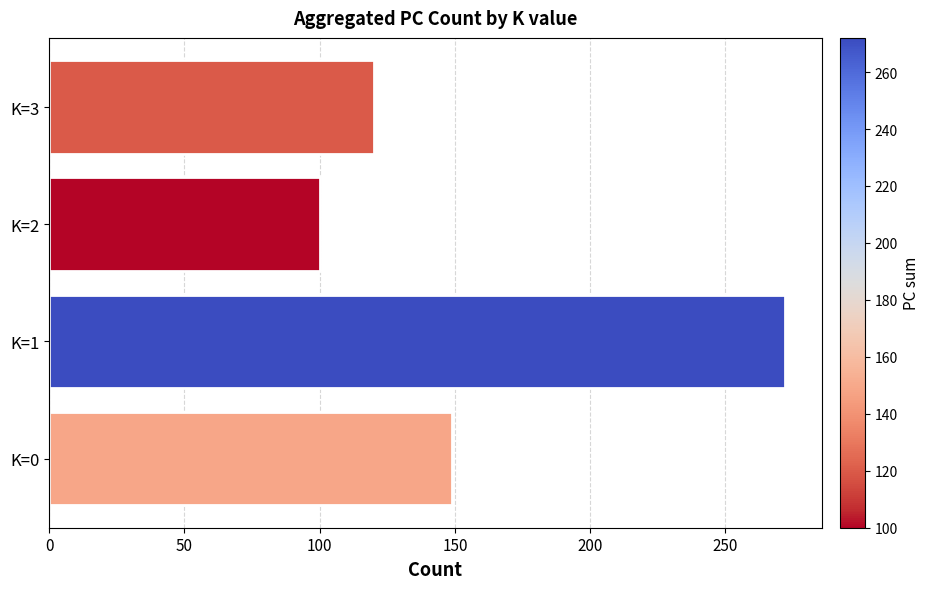

Reading bottom to top, list all the values displayed in this chart.

K=0=149	K=1=272	K=2=100	K=3=120